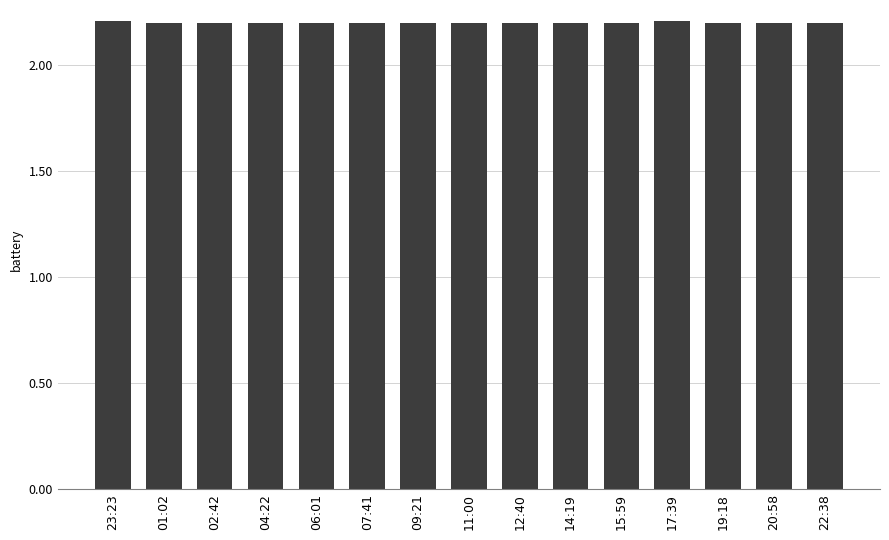

Approximately how many times larger is the value at 06:01 compared to 01:02?

1.0